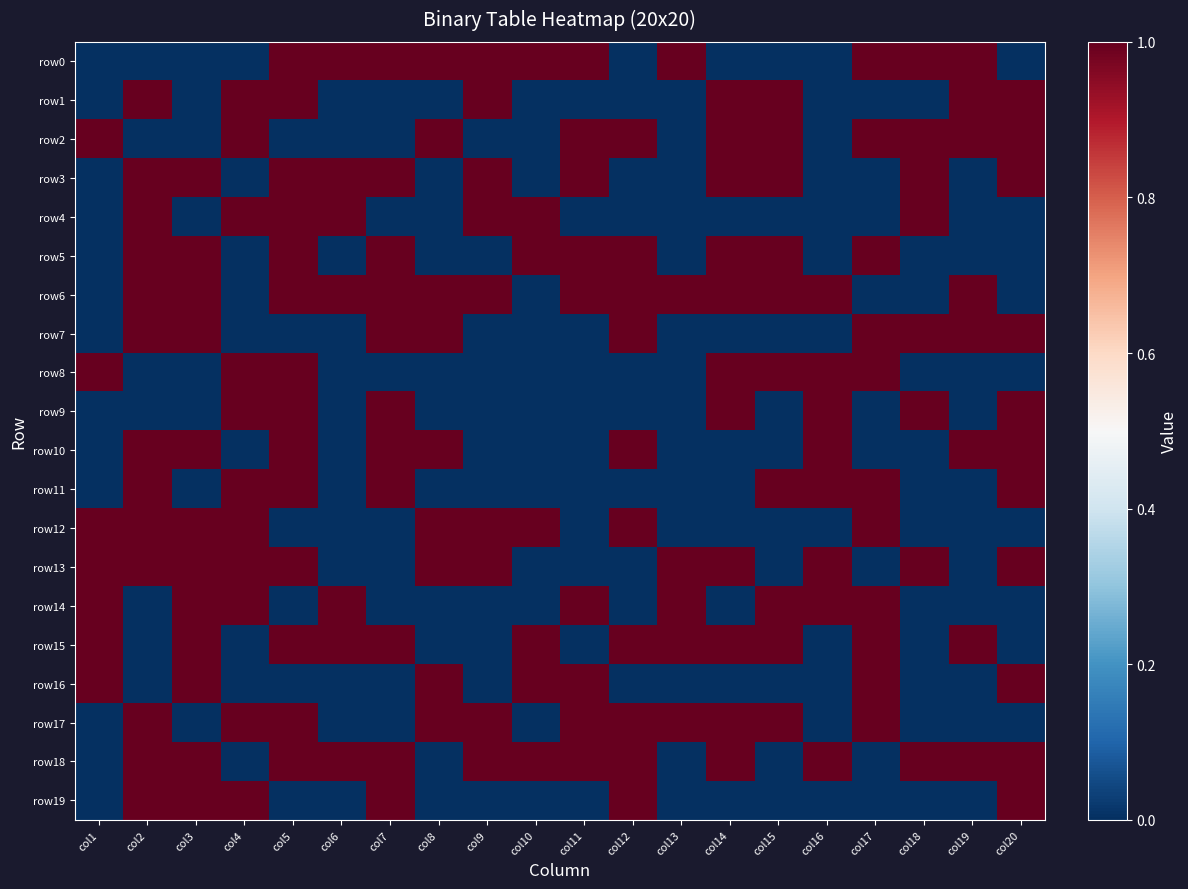

Reading left to right, extract all data points from this chart.

row0: col1=0	col2=0	col3=0	col4=0	col5=1	col6=1	col7=1	col8=1	col9=1	col10=1	col11=1	col12=0	col13=1	col14=0	col15=0	col16=0	col17=1	col18=1	col19=1	col20=0
row1: col1=0	col2=1	col3=0	col4=1	col5=1	col6=0	col7=0	col8=0	col9=1	col10=0	col11=0	col12=0	col13=0	col14=1	col15=1	col16=0	col17=0	col18=0	col19=1	col20=1
row2: col1=1	col2=0	col3=0	col4=1	col5=0	col6=0	col7=0	col8=1	col9=0	col10=0	col11=1	col12=1	col13=0	col14=1	col15=1	col16=0	col17=1	col18=1	col19=1	col20=1
row3: col1=0	col2=1	col3=1	col4=0	col5=1	col6=1	col7=1	col8=0	col9=1	col10=0	col11=1	col12=0	col13=0	col14=1	col15=1	col16=0	col17=0	col18=1	col19=0	col20=1
row4: col1=0	col2=1	col3=0	col4=1	col5=1	col6=1	col7=0	col8=0	col9=1	col10=1	col11=0	col12=0	col13=0	col14=0	col15=0	col16=0	col17=0	col18=1	col19=0	col20=0
row5: col1=0	col2=1	col3=1	col4=0	col5=1	col6=0	col7=1	col8=0	col9=0	col10=1	col11=1	col12=1	col13=0	col14=1	col15=1	col16=0	col17=1	col18=0	col19=0	col20=0
row6: col1=0	col2=1	col3=1	col4=0	col5=1	col6=1	col7=1	col8=1	col9=1	col10=0	col11=1	col12=1	col13=1	col14=1	col15=1	col16=1	col17=0	col18=0	col19=1	col20=0
row7: col1=0	col2=1	col3=1	col4=0	col5=0	col6=0	col7=1	col8=1	col9=0	col10=0	col11=0	col12=1	col13=0	col14=0	col15=0	col16=0	col17=1	col18=1	col19=1	col20=1
row8: col1=1	col2=0	col3=0	col4=1	col5=1	col6=0	col7=0	col8=0	col9=0	col10=0	col11=0	col12=0	col13=0	col14=1	col15=1	col16=1	col17=1	col18=0	col19=0	col20=0
row9: col1=0	col2=0	col3=0	col4=1	col5=1	col6=0	col7=1	col8=0	col9=0	col10=0	col11=0	col12=0	col13=0	col14=1	col15=0	col16=1	col17=0	col18=1	col19=0	col20=1
row10: col1=0	col2=1	col3=1	col4=0	col5=1	col6=0	col7=1	col8=1	col9=0	col10=0	col11=0	col12=1	col13=0	col14=0	col15=0	col16=1	col17=0	col18=0	col19=1	col20=1
row11: col1=0	col2=1	col3=0	col4=1	col5=1	col6=0	col7=1	col8=0	col9=0	col10=0	col11=0	col12=0	col13=0	col14=0	col15=1	col16=1	col17=1	col18=0	col19=0	col20=1
row12: col1=1	col2=1	col3=1	col4=1	col5=0	col6=0	col7=0	col8=1	col9=1	col10=1	col11=0	col12=1	col13=0	col14=0	col15=0	col16=0	col17=1	col18=0	col19=0	col20=0
row13: col1=1	col2=1	col3=1	col4=1	col5=1	col6=0	col7=0	col8=1	col9=1	col10=0	col11=0	col12=0	col13=1	col14=1	col15=0	col16=1	col17=0	col18=1	col19=0	col20=1
row14: col1=1	col2=0	col3=1	col4=1	col5=0	col6=1	col7=0	col8=0	col9=0	col10=0	col11=1	col12=0	col13=1	col14=0	col15=1	col16=1	col17=1	col18=0	col19=0	col20=0
row15: col1=1	col2=0	col3=1	col4=0	col5=1	col6=1	col7=1	col8=0	col9=0	col10=1	col11=0	col12=1	col13=1	col14=1	col15=1	col16=0	col17=1	col18=0	col19=1	col20=0
row16: col1=1	col2=0	col3=1	col4=0	col5=0	col6=0	col7=0	col8=1	col9=0	col10=1	col11=1	col12=0	col13=0	col14=0	col15=0	col16=0	col17=1	col18=0	col19=0	col20=1
row17: col1=0	col2=1	col3=0	col4=1	col5=1	col6=0	col7=0	col8=1	col9=1	col10=0	col11=1	col12=1	col13=1	col14=1	col15=1	col16=0	col17=1	col18=0	col19=0	col20=0
row18: col1=0	col2=1	col3=1	col4=0	col5=1	col6=1	col7=1	col8=0	col9=1	col10=1	col11=1	col12=1	col13=0	col14=1	col15=0	col16=1	col17=0	col18=1	col19=1	col20=1
row19: col1=0	col2=1	col3=1	col4=1	col5=0	col6=0	col7=1	col8=0	col9=0	col10=0	col11=0	col12=1	col13=0	col14=0	col15=0	col16=0	col17=0	col18=0	col19=0	col20=1